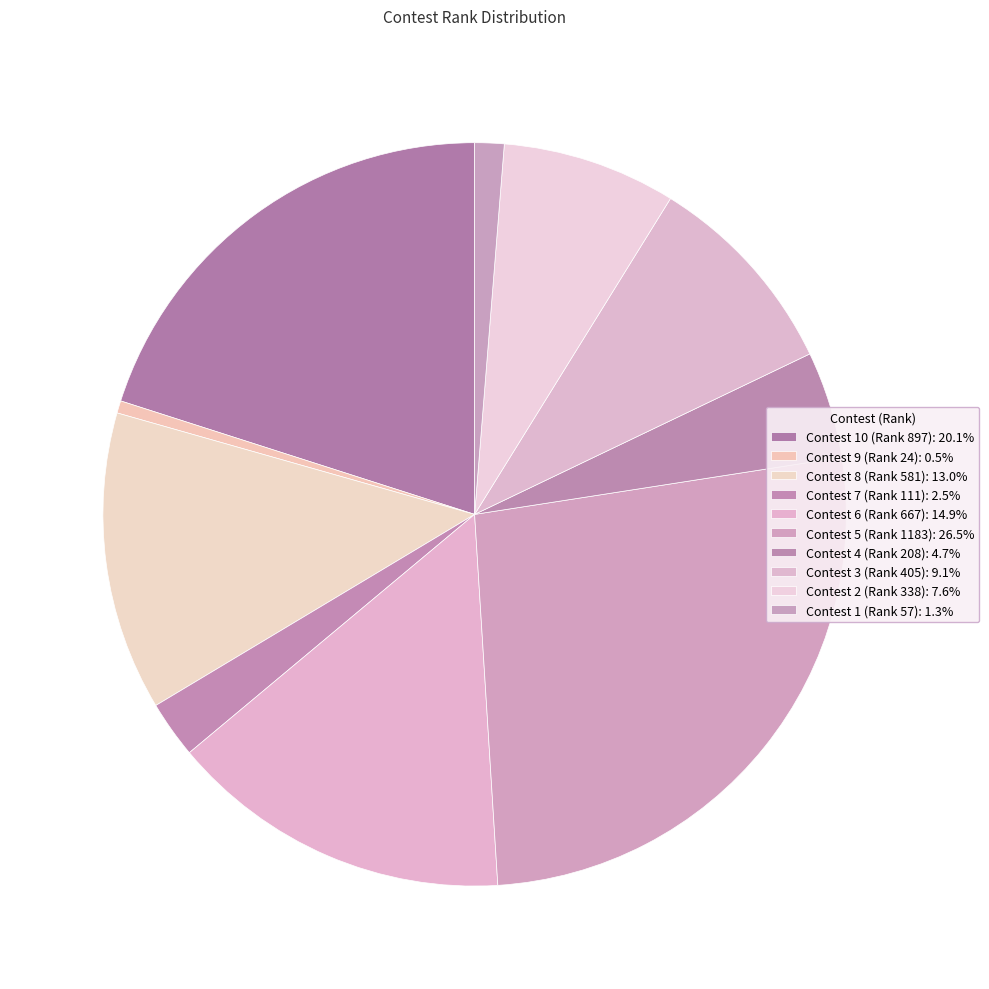

How many segments does this pie chart have?

10